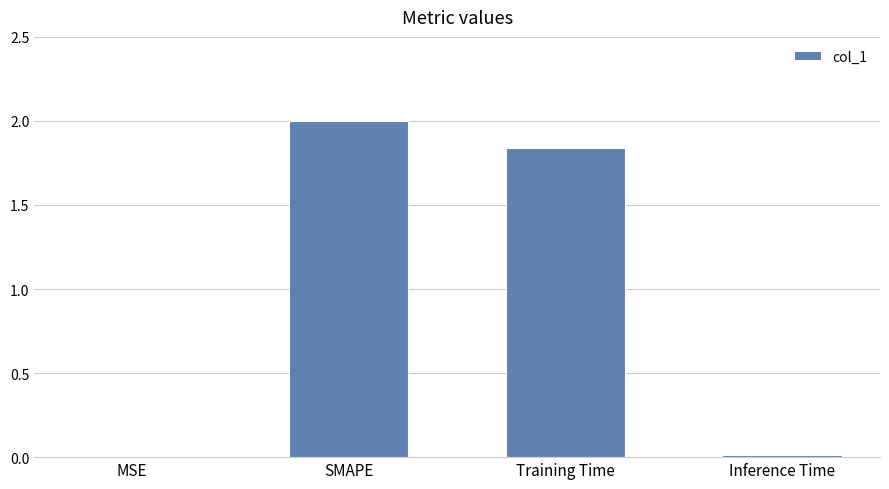

Which label corresponds to the largest value in the chart?

SMAPE